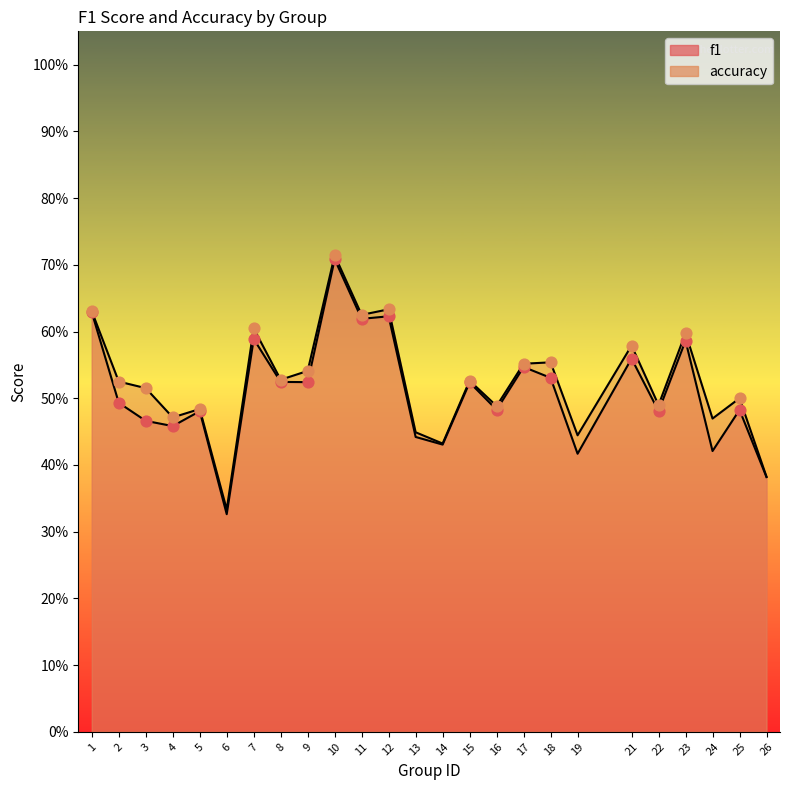

At how many categories does at least one series exceed 0?

25